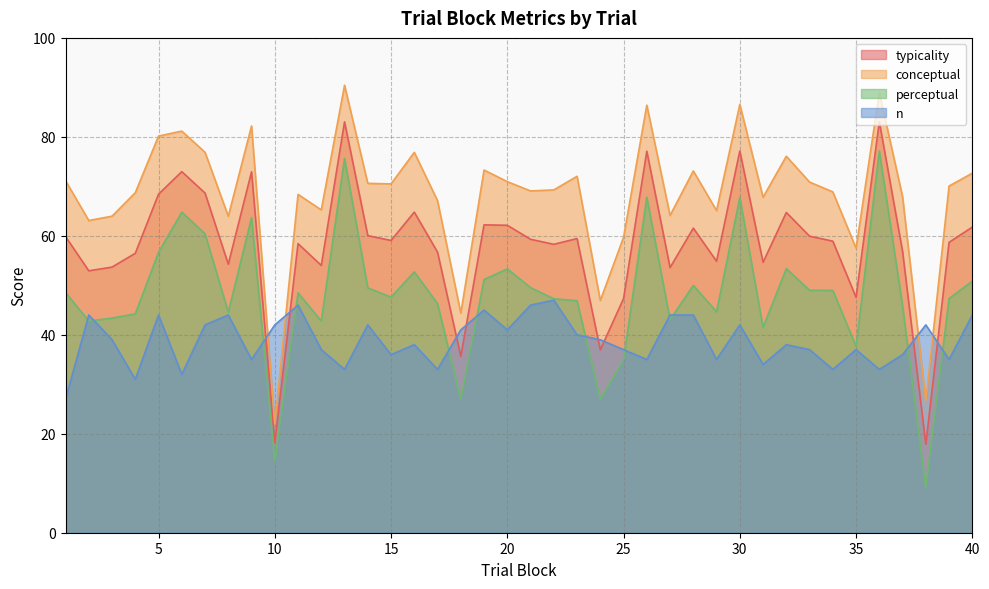

True or false: conceptual and n intersect in this chart.

True